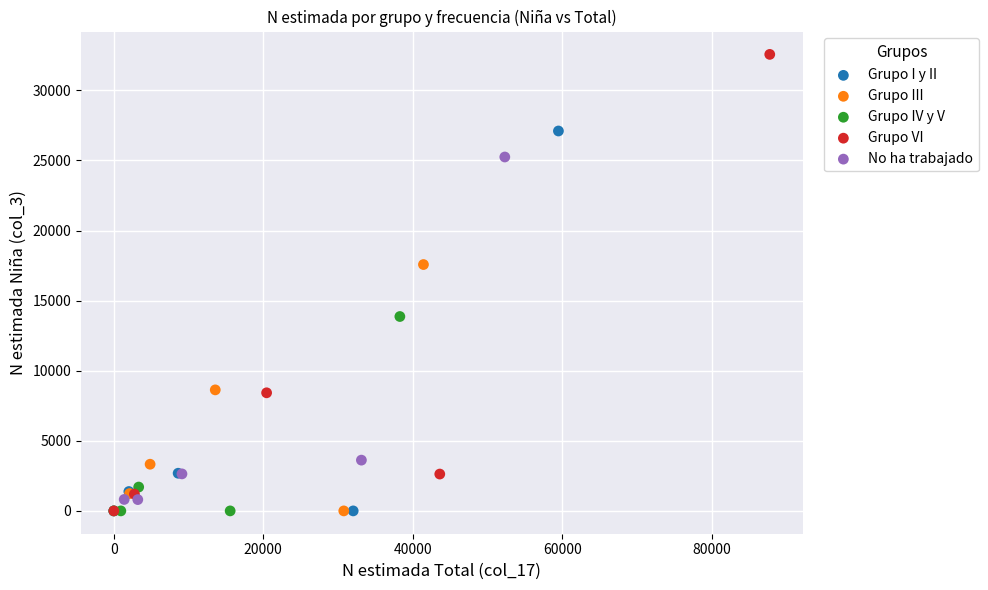

Which series has the largest Y range (max minus min)?

Grupo VI